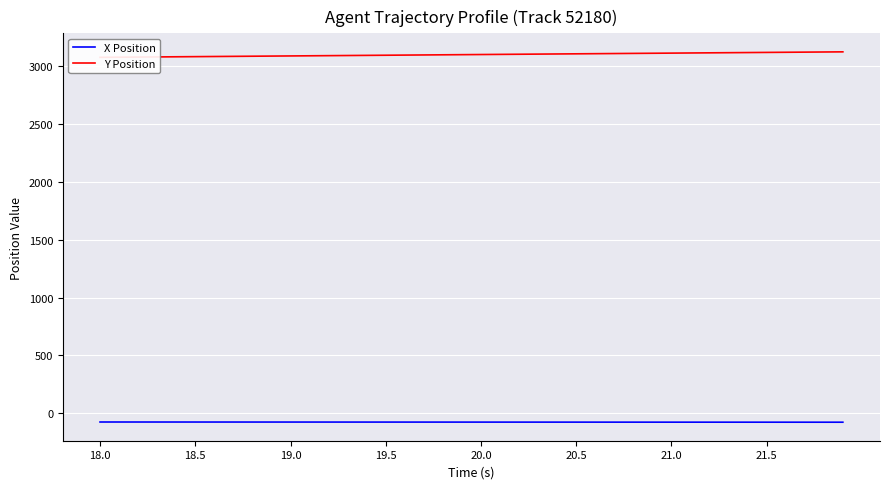

What is the lowest value of the X Position series?

-77.2